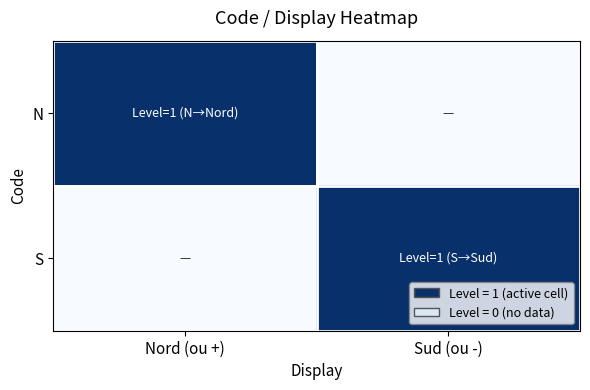

Between Nord (ou +) and Sud (ou -), which series saw the biggest shift?

N